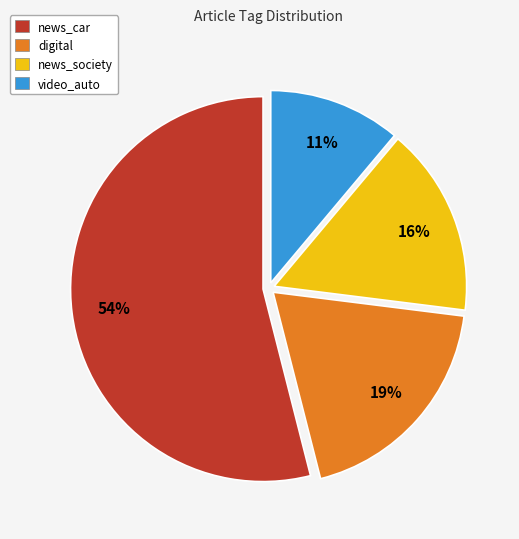

Combined, do news_society and news_car account for over 50%?

Yes